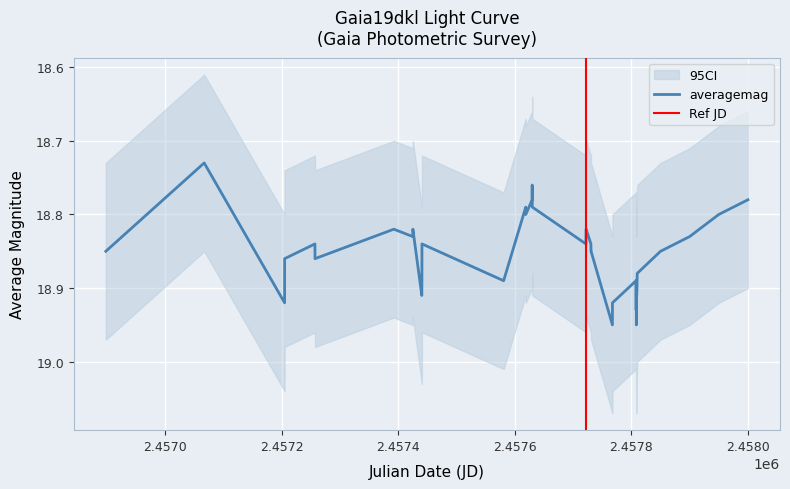

What is the difference between the second highest and second lowest values?

0.2